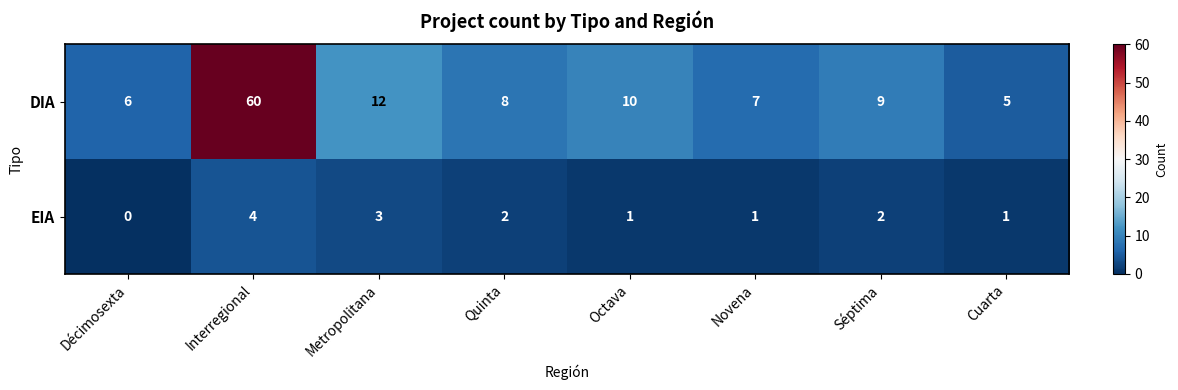

Rank the series by their average value, from highest to lowest.

DIA, EIA